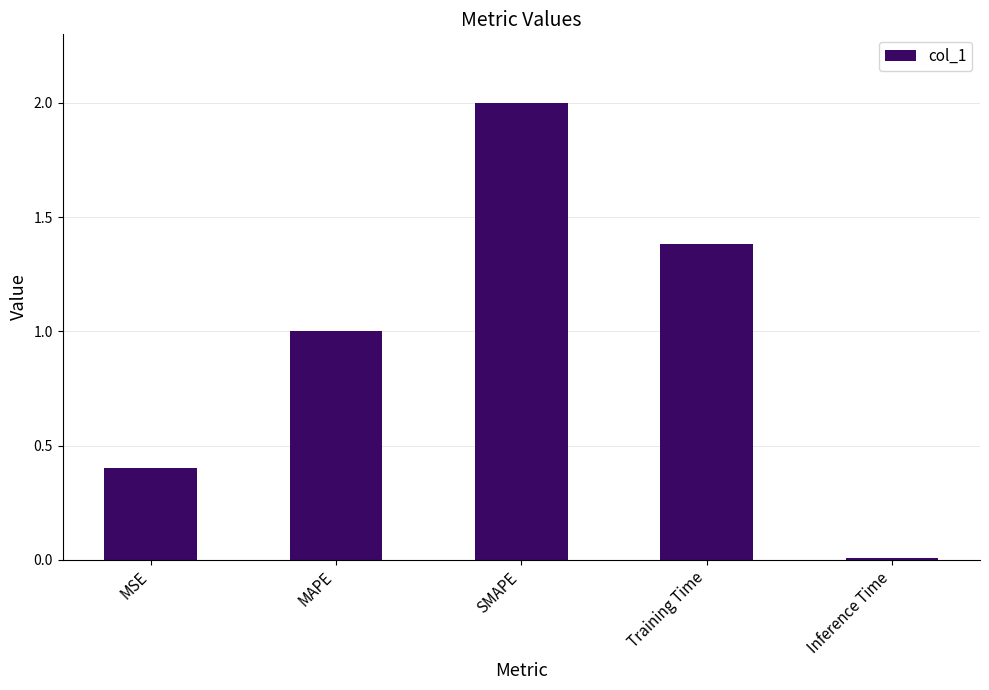

Between Inference Time and SMAPE, which is larger?

SMAPE